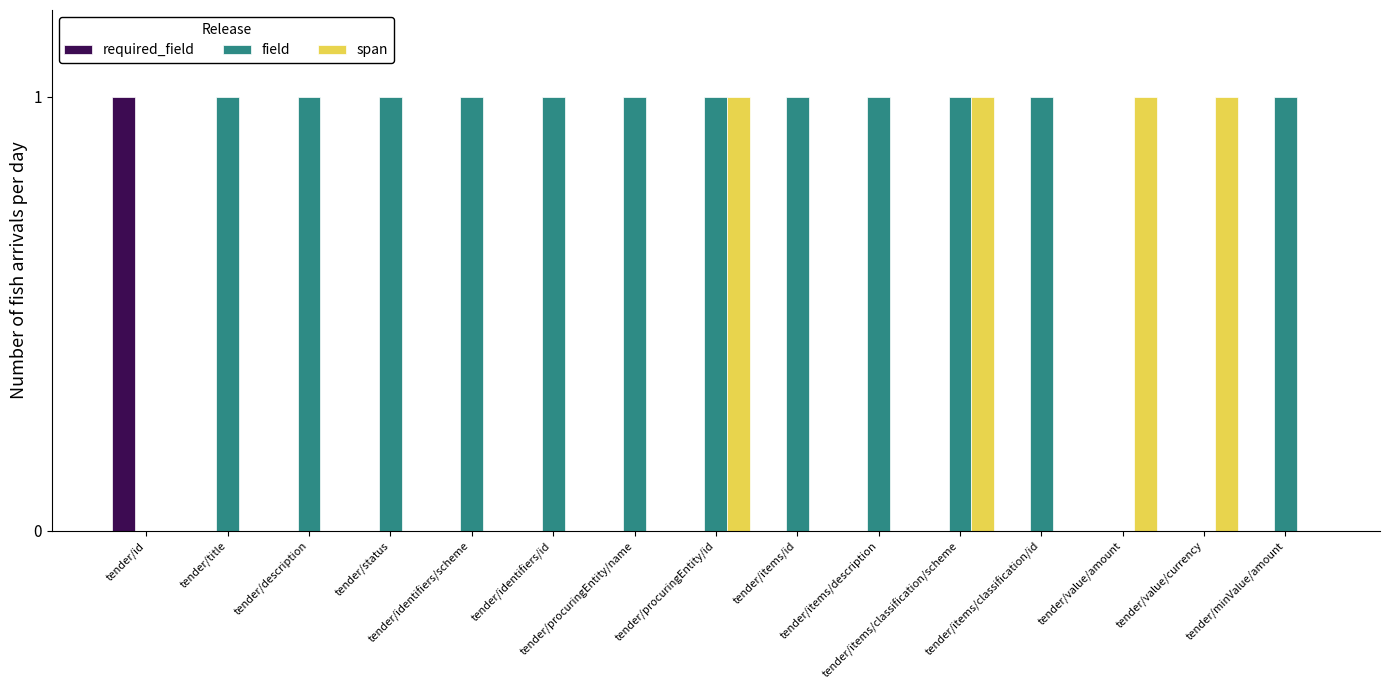

Between tender/description and tender/procuringEntity/id, which series saw the biggest shift?

span